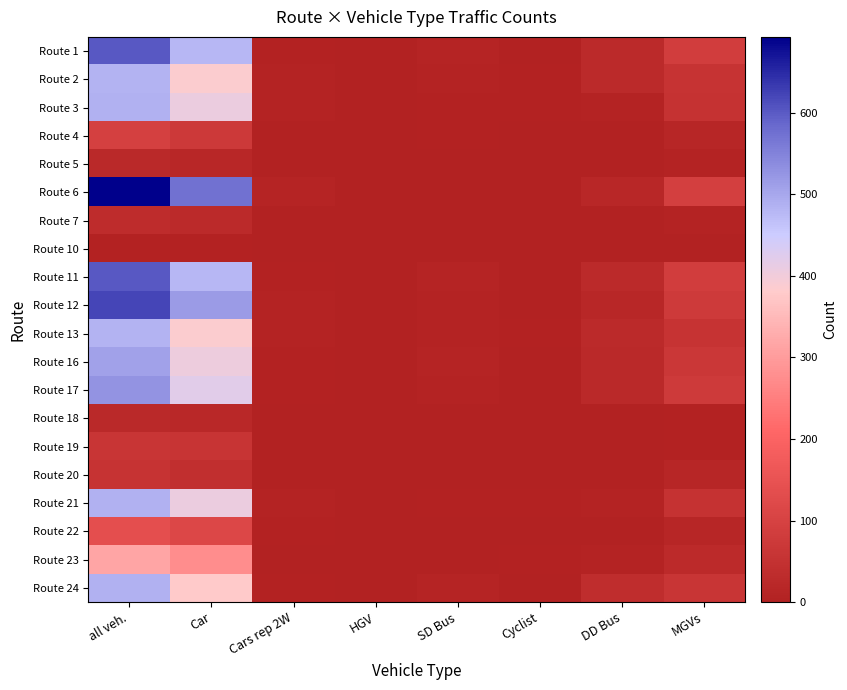

Which has a higher value, Car or Cars rep 2W?

Car